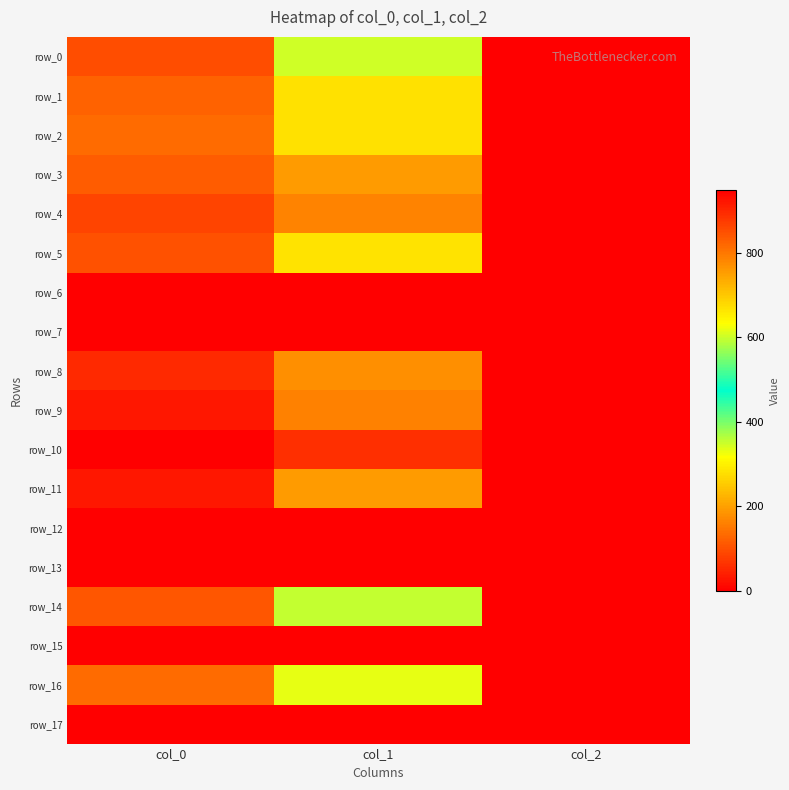

What is the sum of all row_14 values?

1439.4